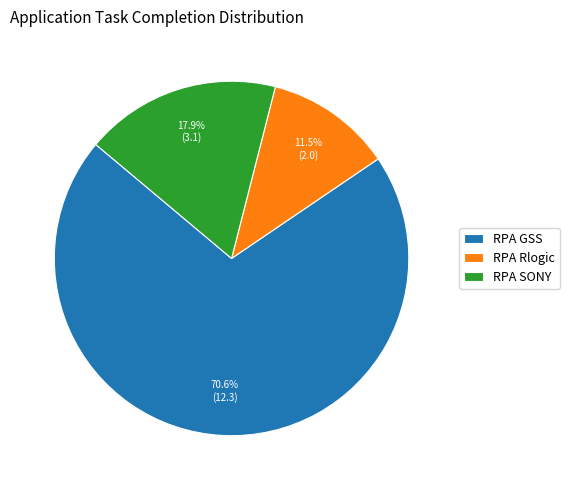

Rank the categories by value from highest to lowest.

RPA GSS, RPA SONY, RPA Rlogic